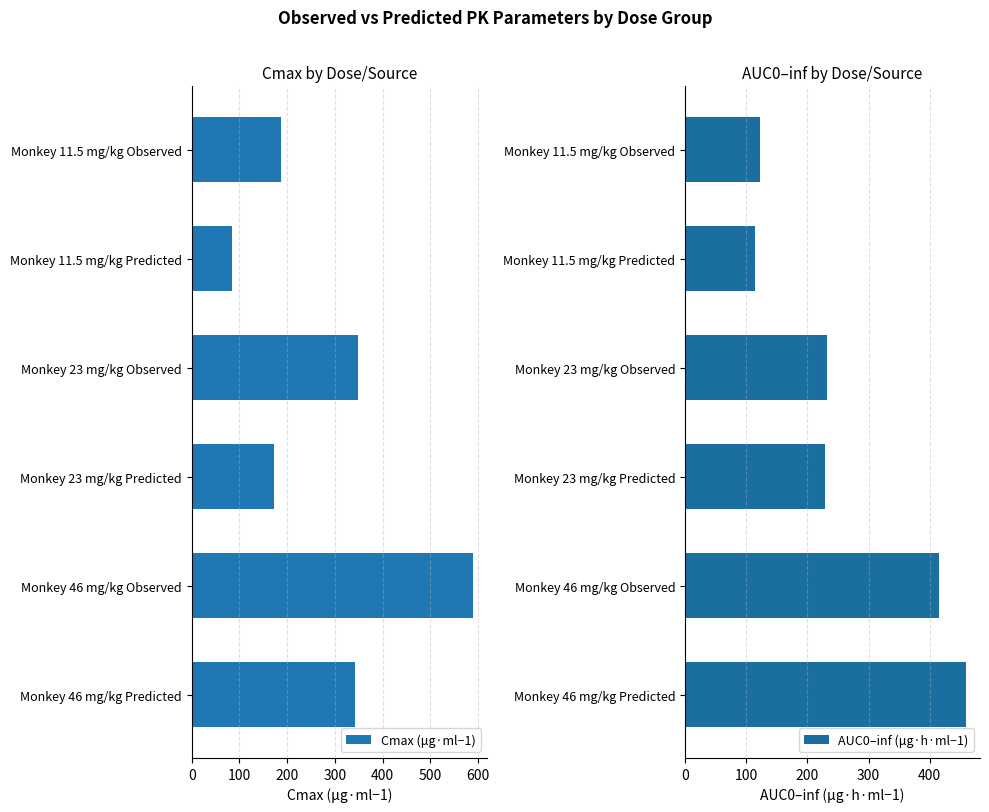

What is the greatest value displayed?

588.7